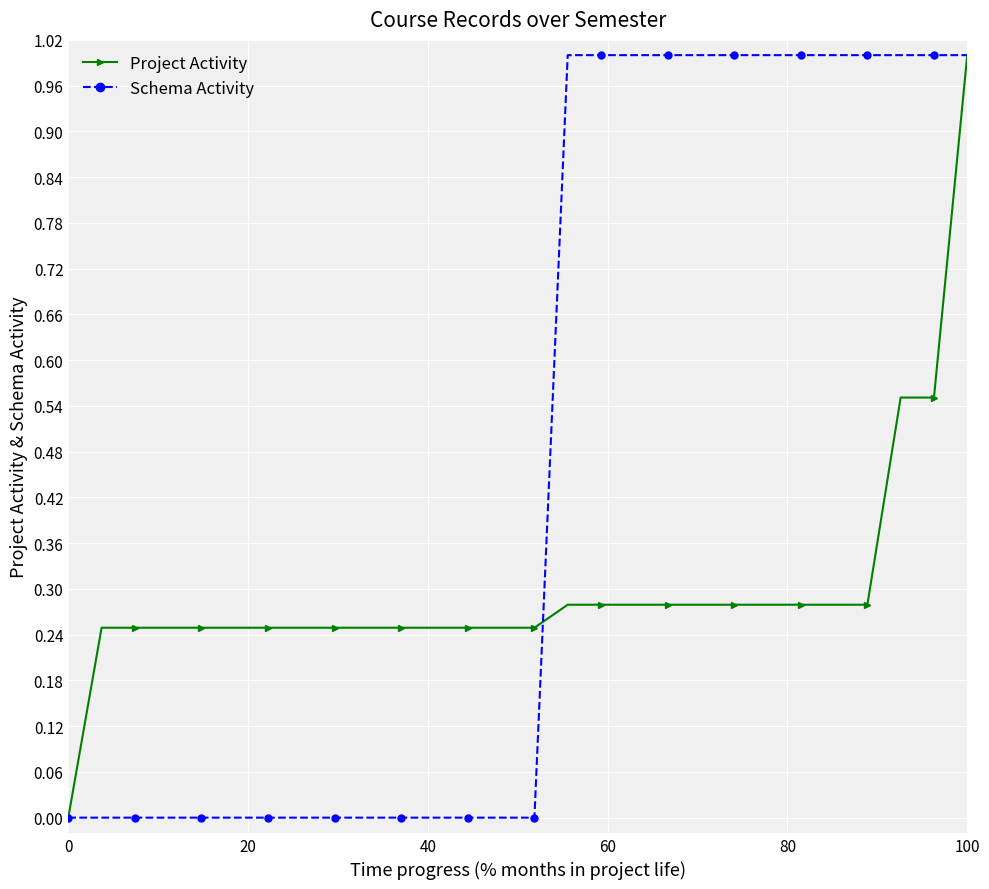

List the series in order of their overall mean, highest first.

Schema Activity, Project Activity